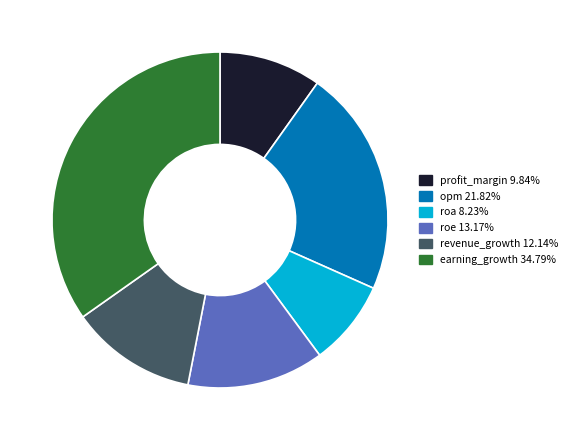

Does any single category account for the majority?

No